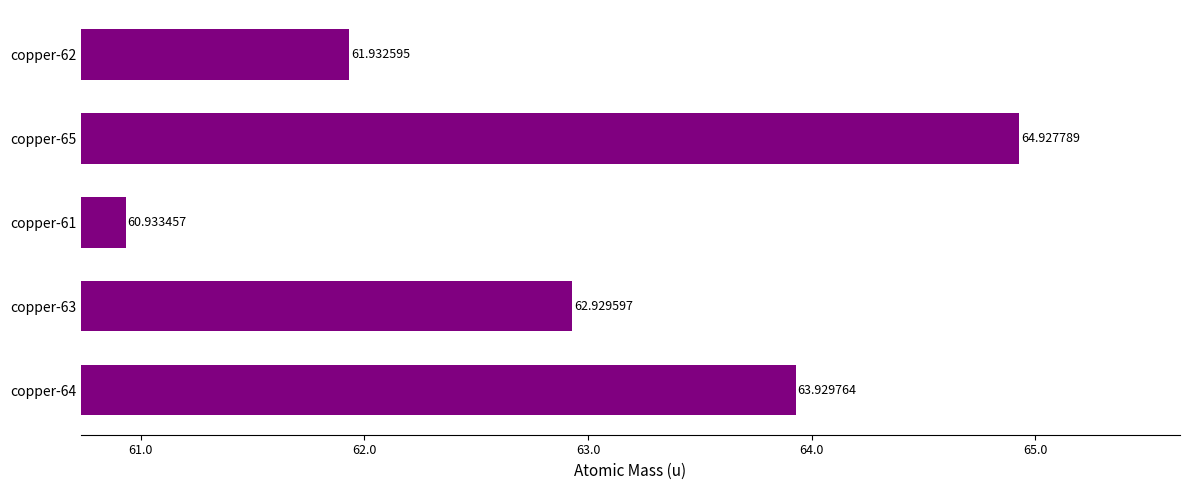

What is the sum of all values?

314.7